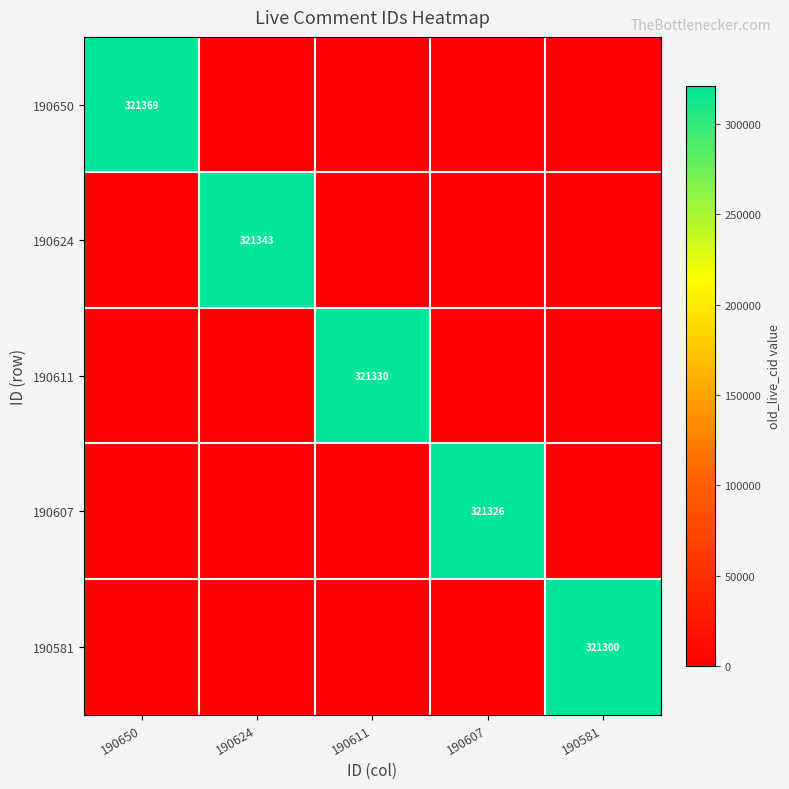

Which series changed the most between 190624 and 190611?

190624